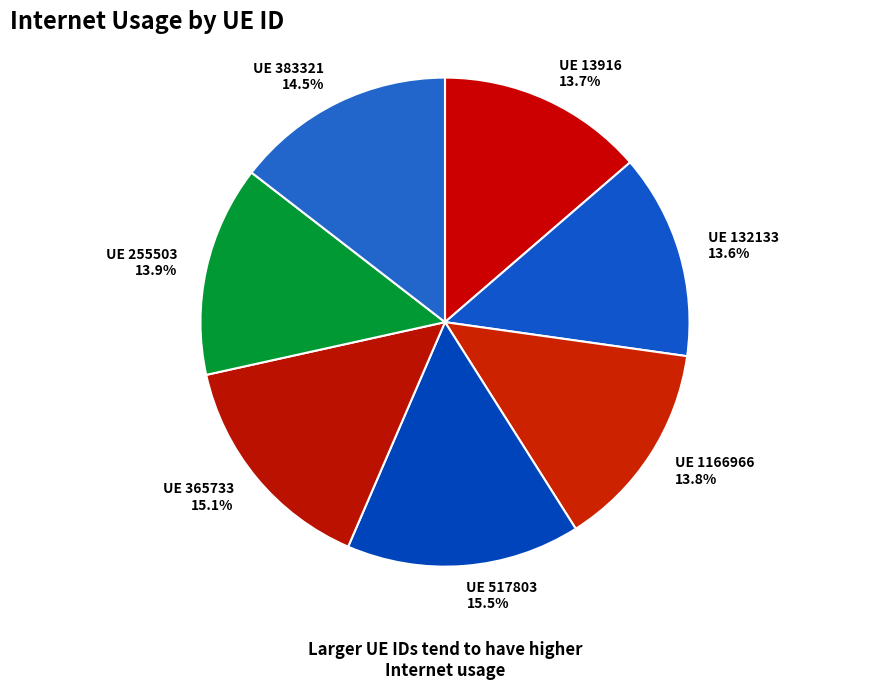

Combined, do UE 132133 and UE 13916 account for over 50%?

No